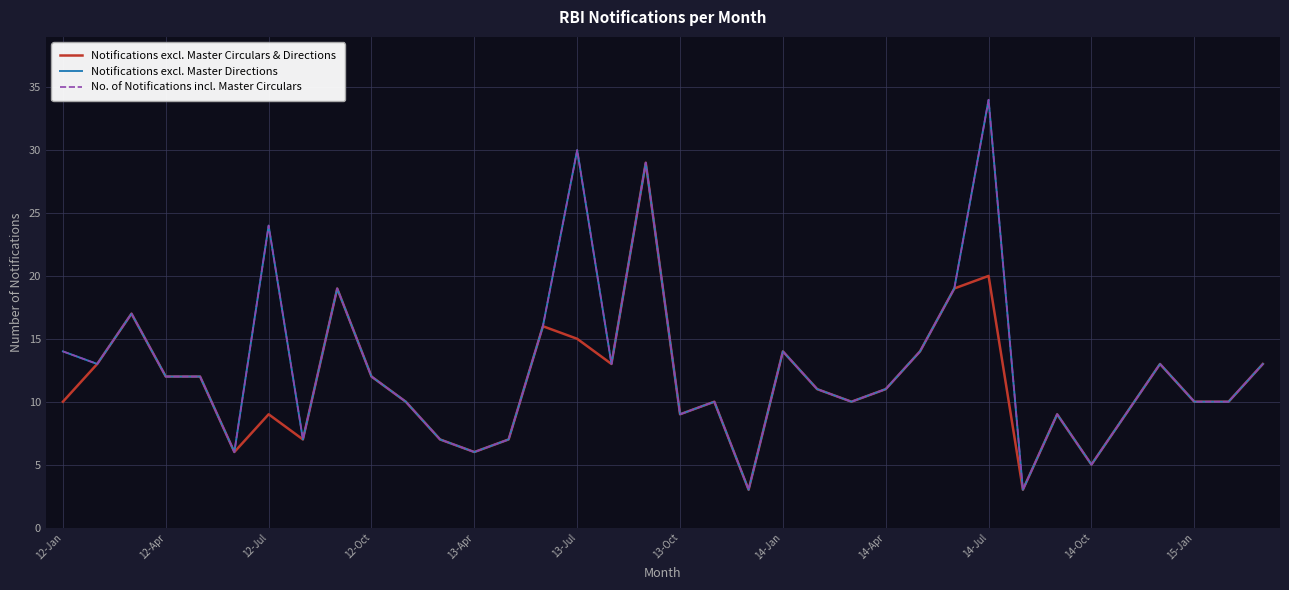

True or false: Notifications excl. Master Circulars & Directions has more than 2 interior local peaks.

True